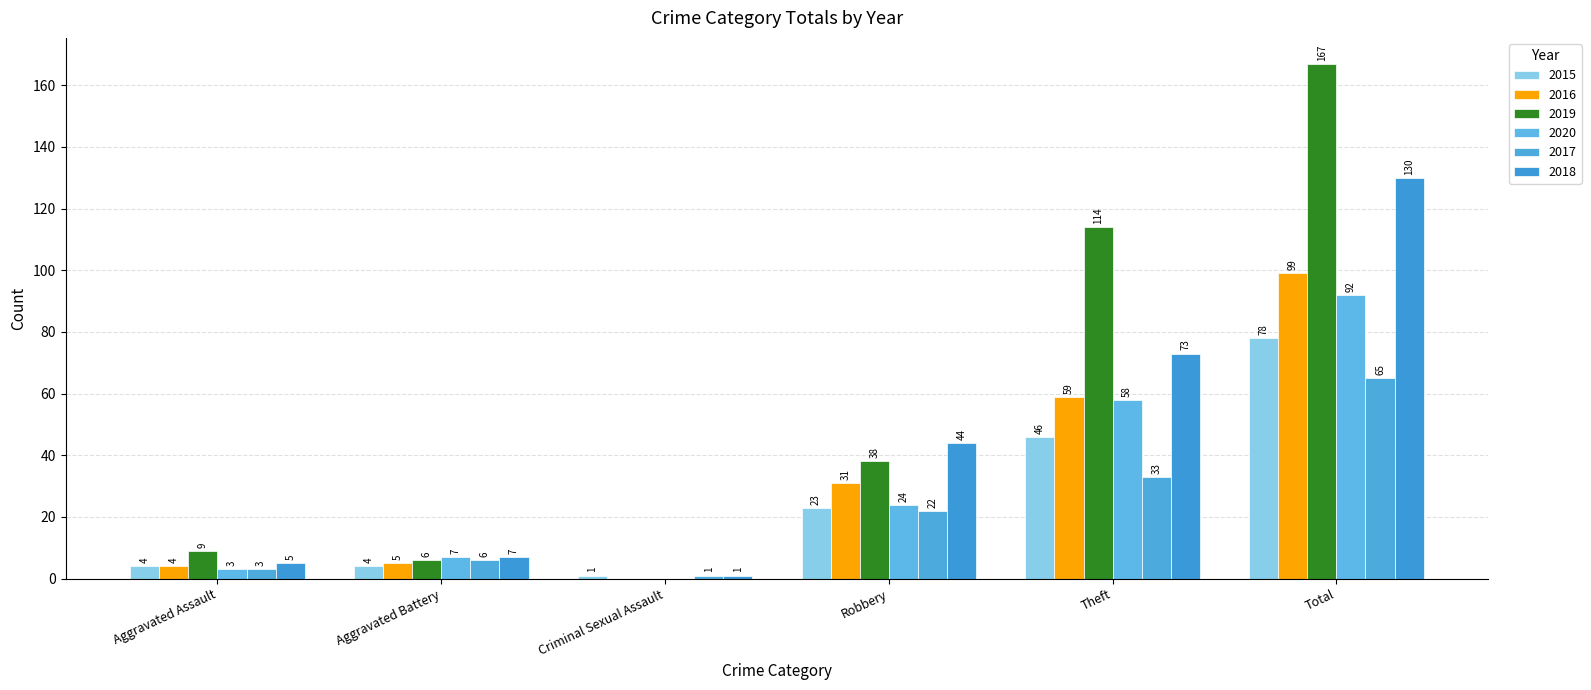

What is the average value of the 2015 series?

26